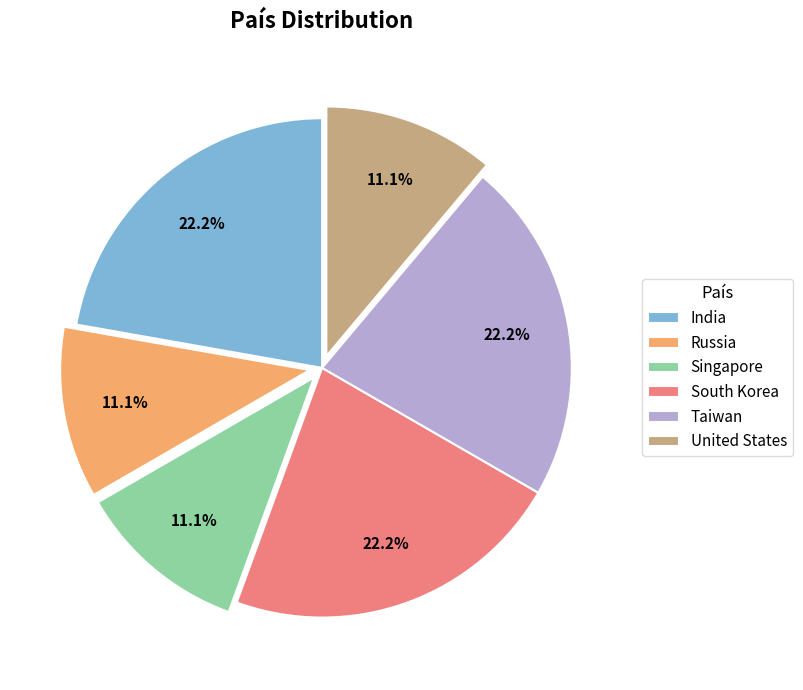

Is there any slice that represents more than half of the pie?

No